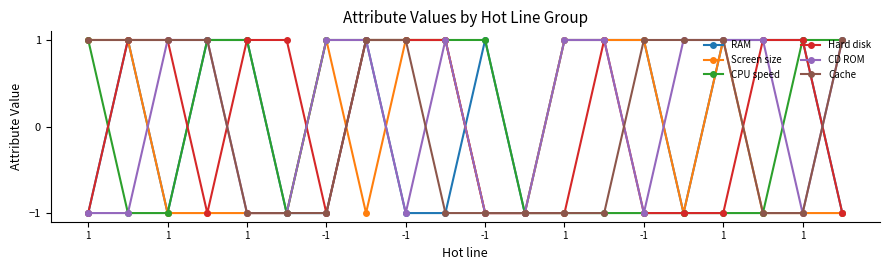

What is the value of the CD ROM point at the 18th from the left?

1